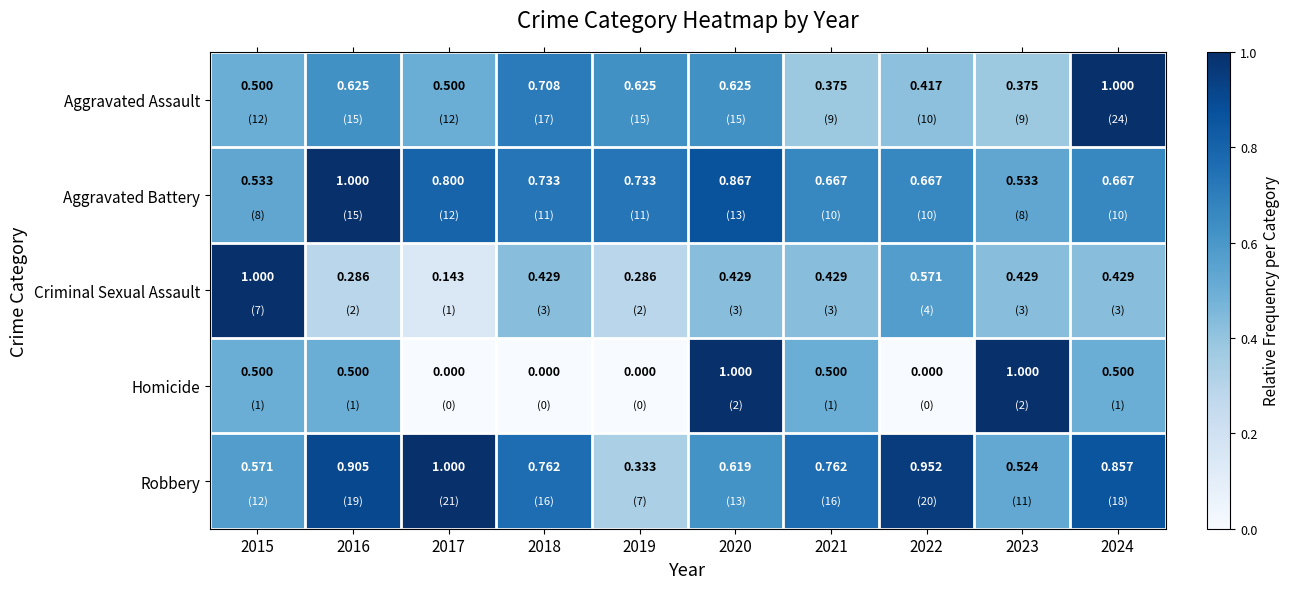

At how many categories does at least one series exceed 0?

10